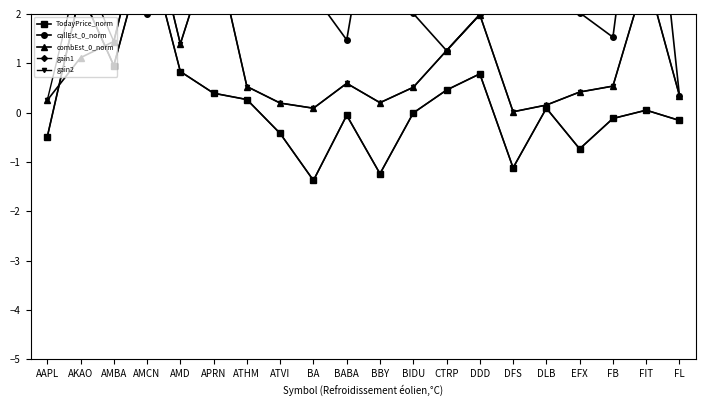

Which series has the widest spread of values?

callEst_0_norm